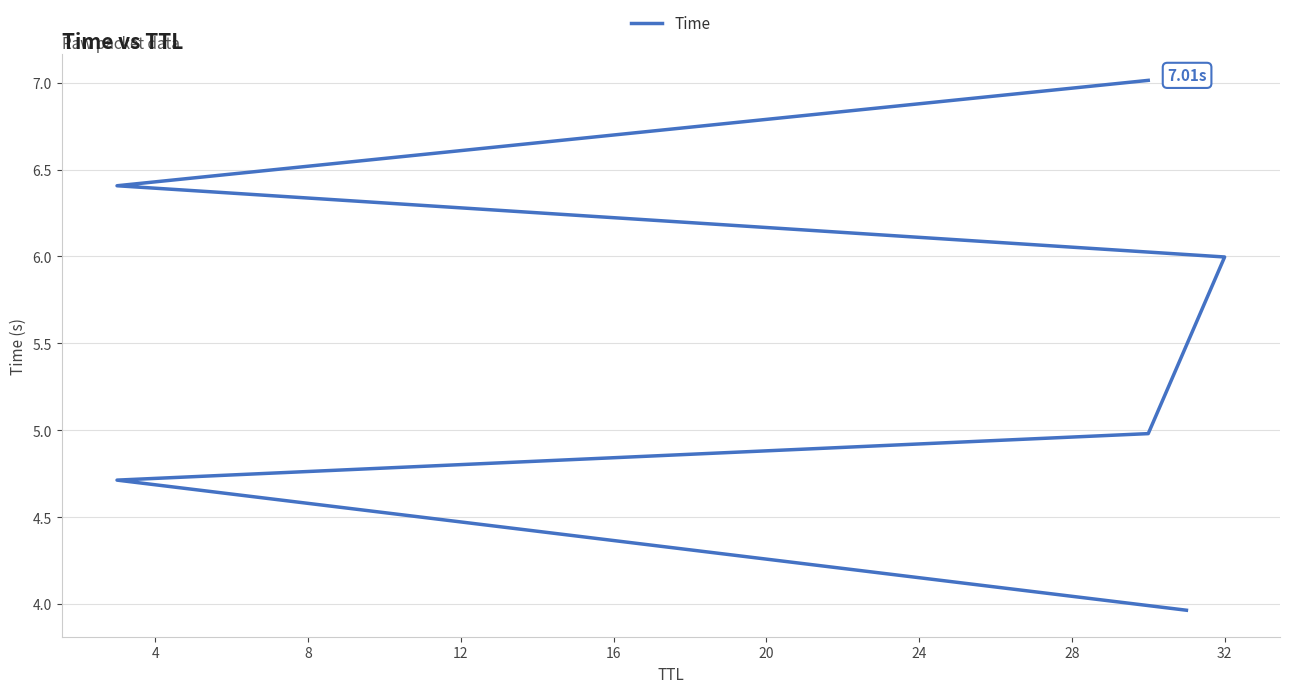

What is the approximate value at 20?

7.0